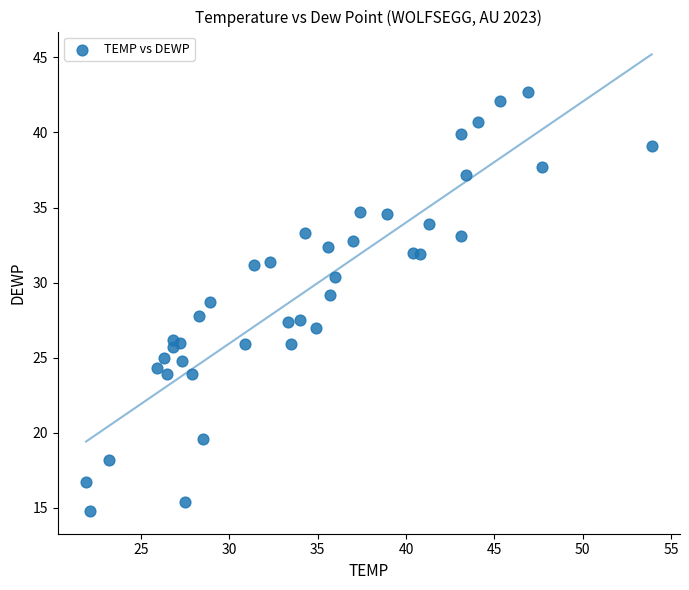

What is the range of X values (max minus min)?

32.0